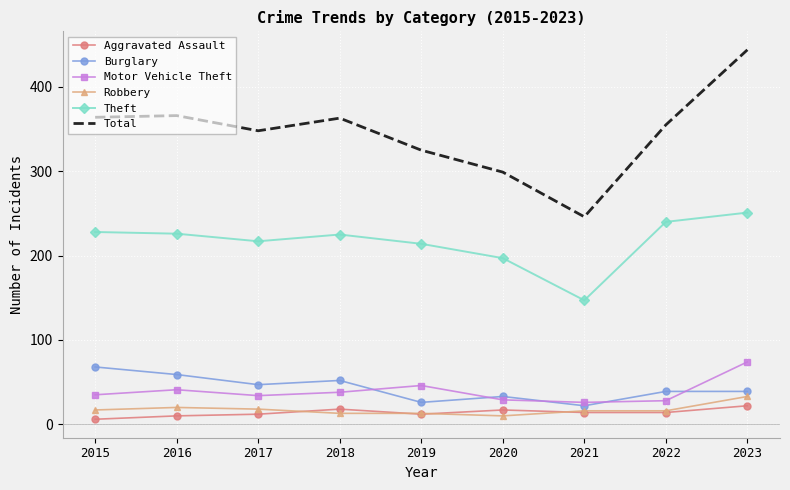

The Aggravated Assault series shows 14 at 2021. True or false?

True